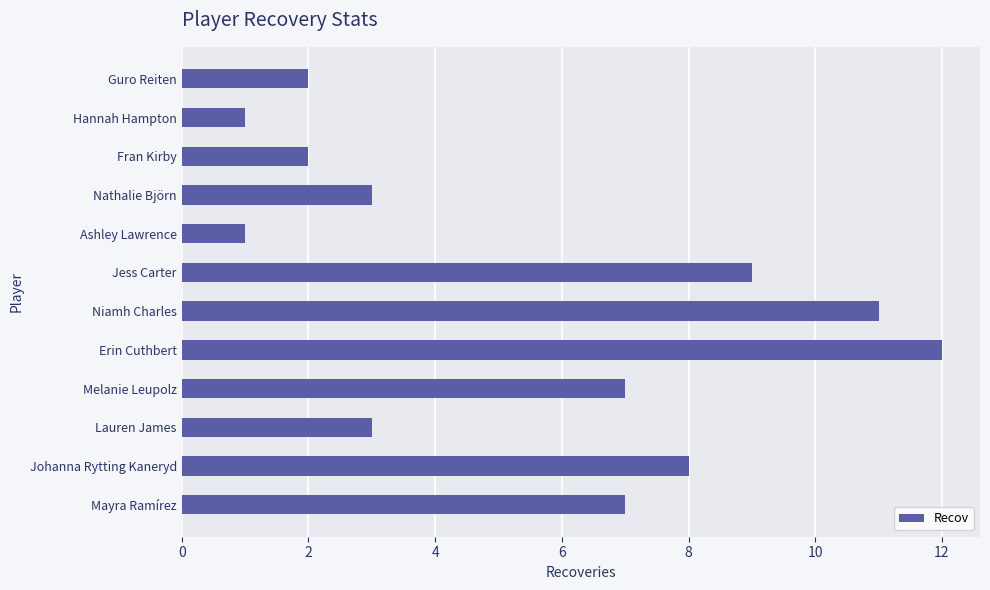

How many bars are there in total?

12